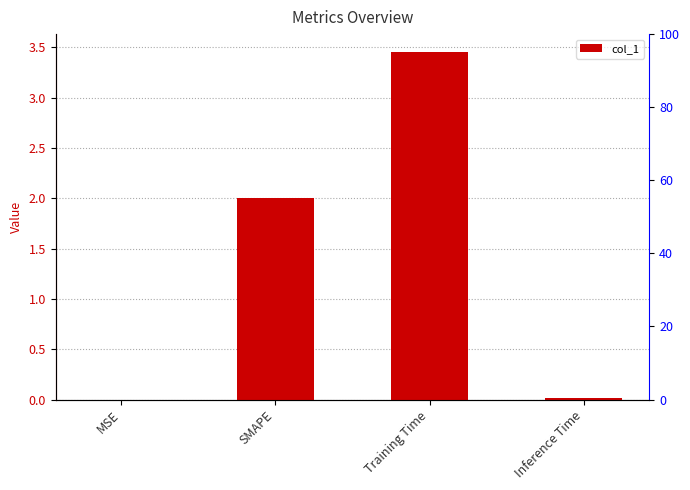

What is the value of the 2nd bar from the left?

2.0